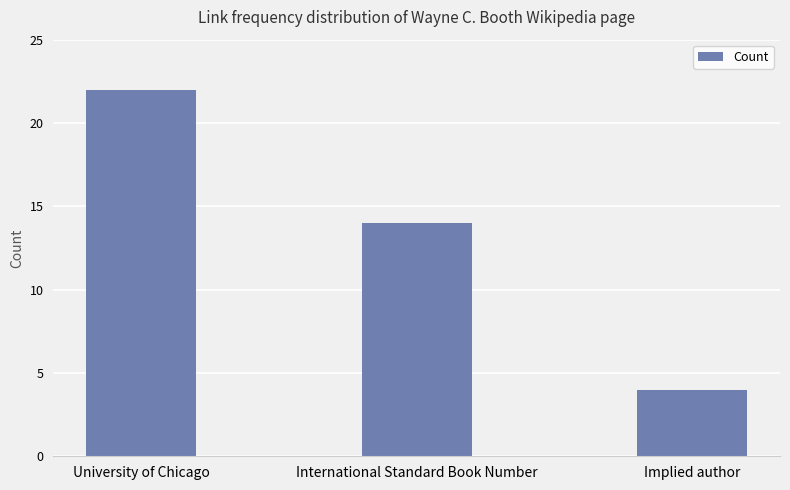

What position from the right is Implied author?

1